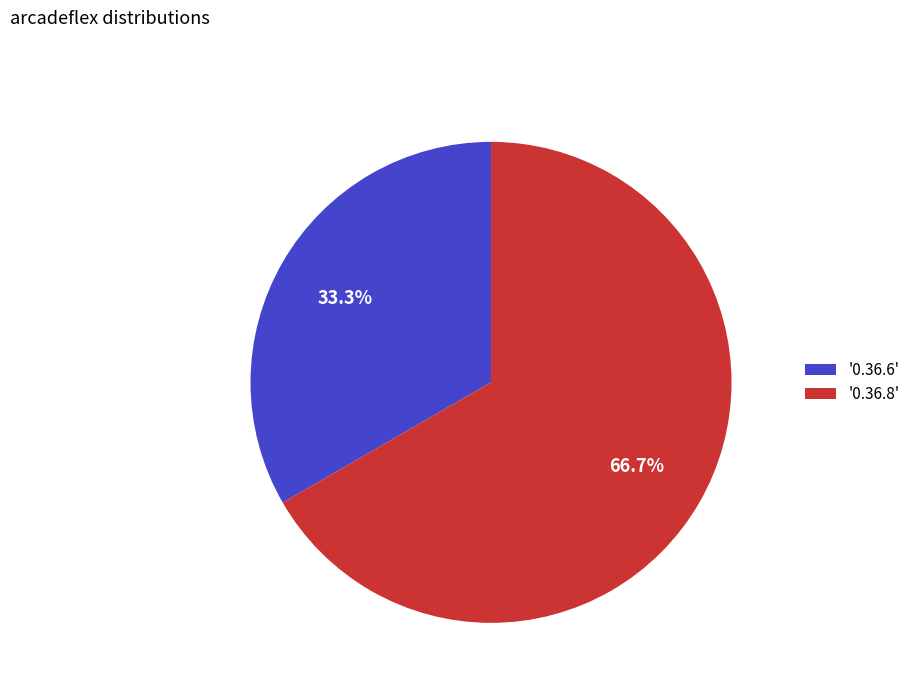

What is the largest slice in the pie chart?

'0.36.8'